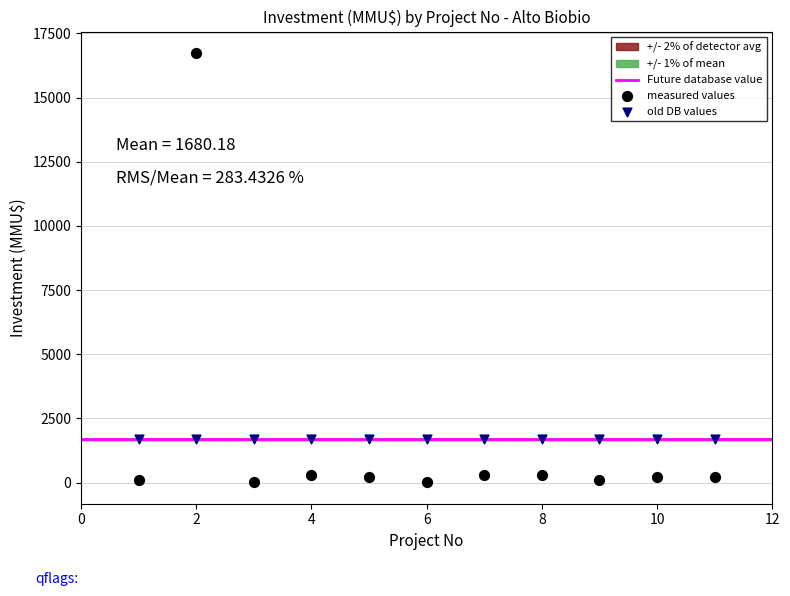

Which series reaches the minimum Y coordinate?

measured values